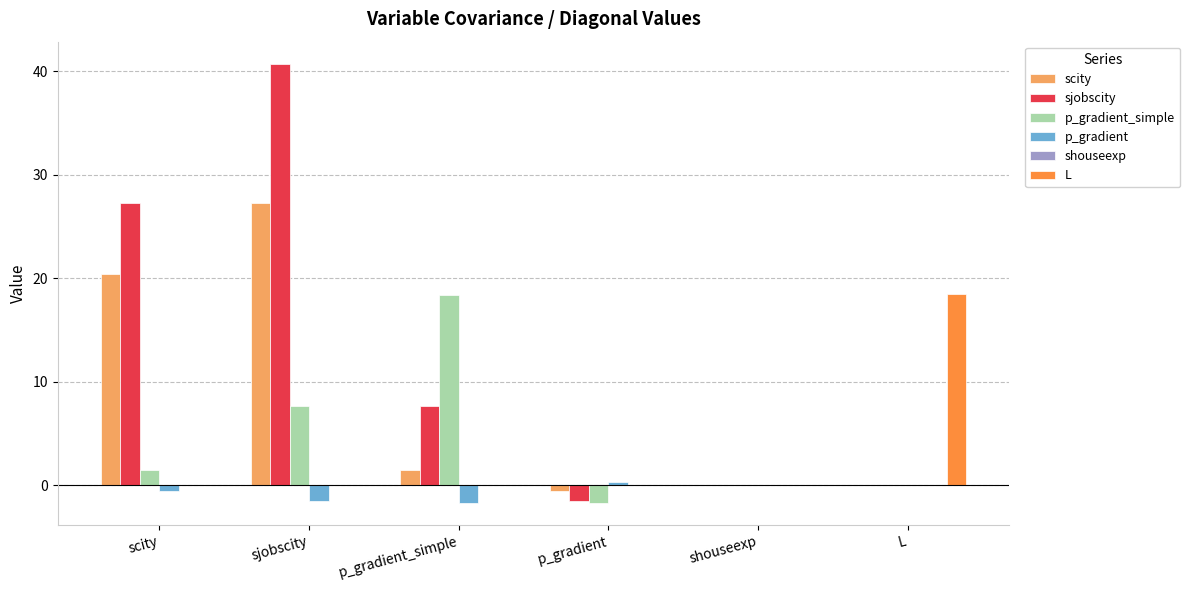

The value of sjobscity at p_gradient is -1.6. True or false?

True